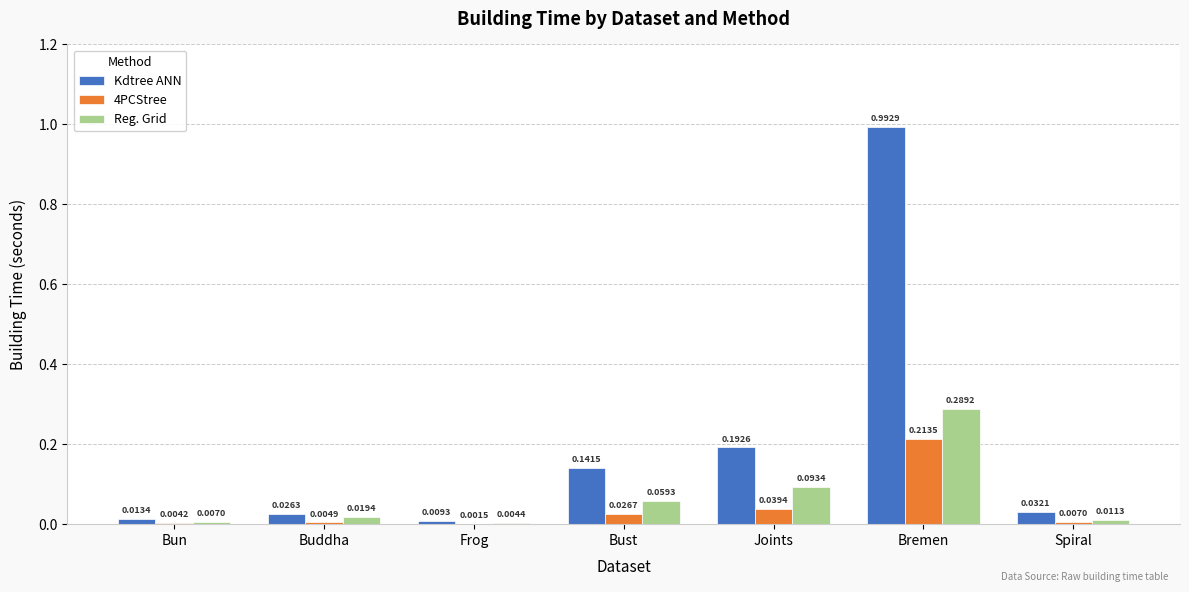

At which category is the sum across all series the highest?

Bremen